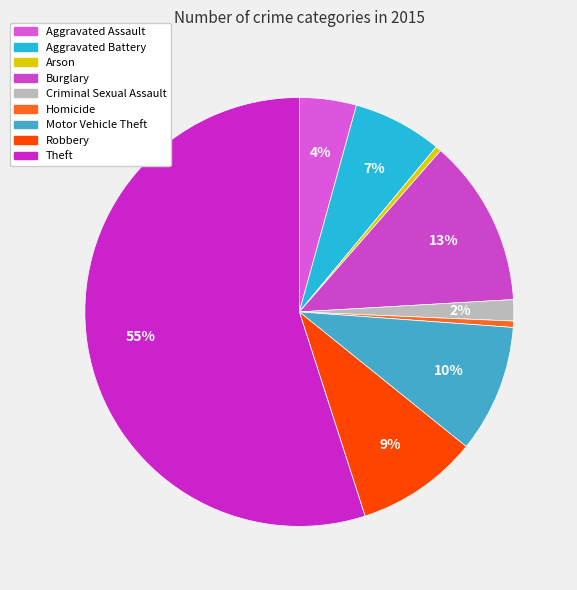

What is the total percentage of Aggravated Battery and Aggravated Assault?

11.0%